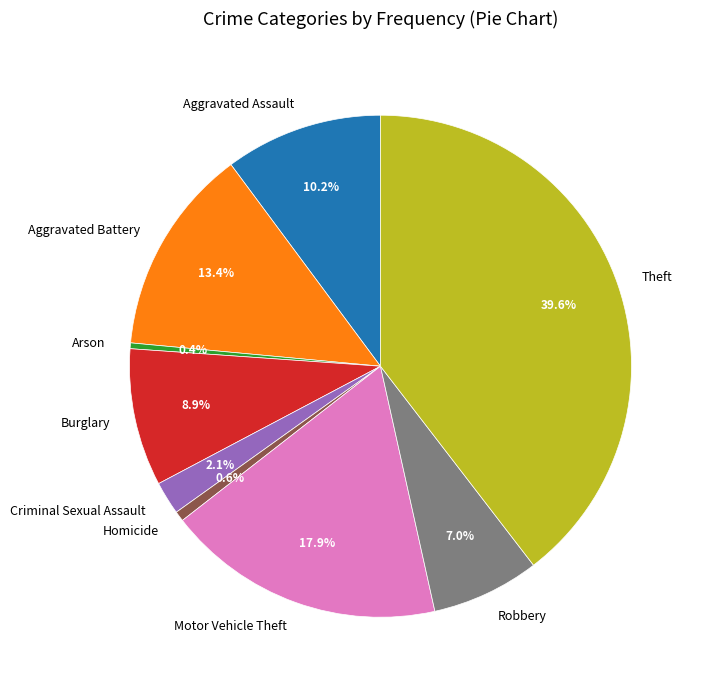

Count the number of slices in the pie.

9